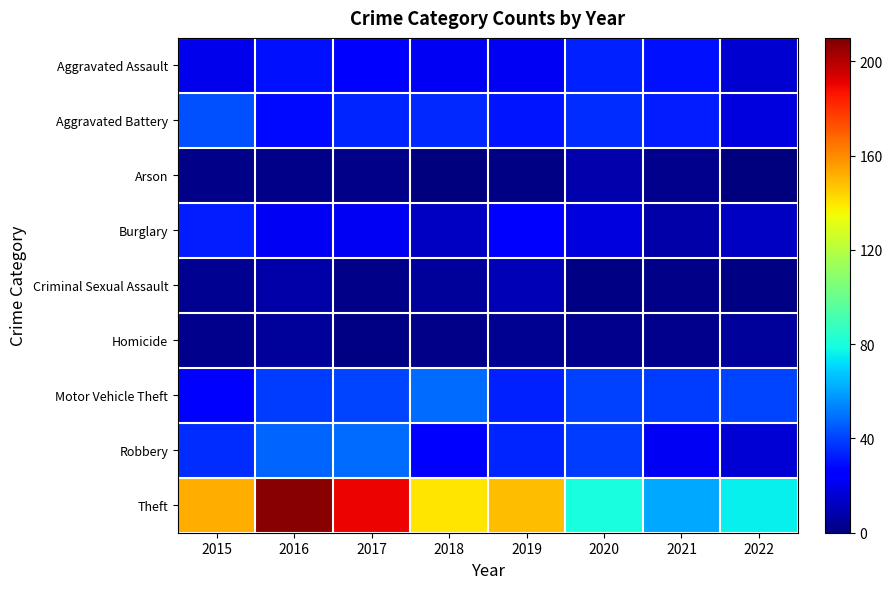

Reading left to right, transcribe all the data shown in this chart.

Aggravated Assault: 2015=20	2016=30	2017=24	2018=22	2019=22	2020=33	2021=30	2022=15
Aggravated Battery: 2015=43	2016=28	2017=34	2018=35	2019=31	2020=36	2021=32	2022=18
Arson: 2015=2	2016=2	2017=2	2018=0	2019=1	2020=9	2021=3	2022=0
Burglary: 2015=32	2016=22	2017=22	2018=13	2019=25	2020=18	2021=8	2022=13
Criminal Sexual Assault: 2015=4	2016=8	2017=2	2018=5	2019=10	2020=1	2021=2	2022=1
Homicide: 2015=3	2016=5	2017=1	2018=2	2019=4	2020=3	2021=3	2022=5
Motor Vehicle Theft: 2015=24	2016=39	2017=41	2018=49	2019=33	2020=40	2021=39	2022=41
Robbery: 2015=36	2016=47	2017=49	2018=23	2019=34	2020=39	2021=22	2022=16
Theft: 2015=152	2016=208	2017=190	2018=140	2019=149	2020=80	2021=61	2022=76